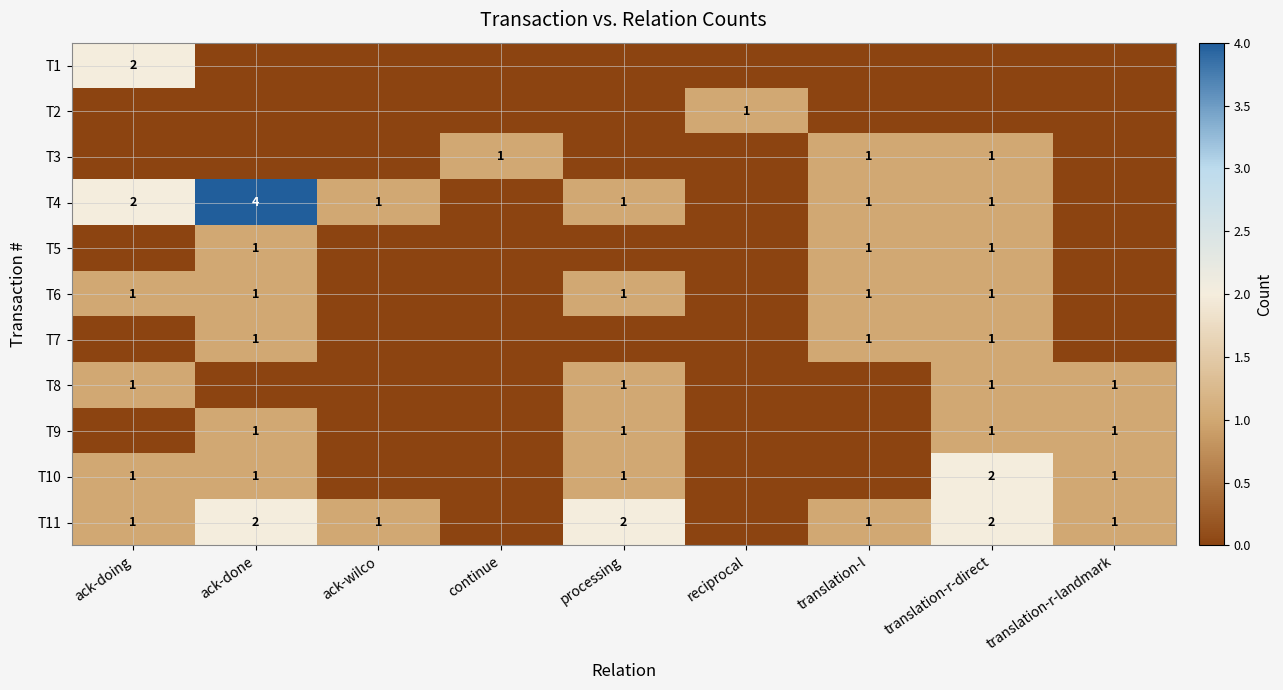

At how many categories does at least one series exceed 2?

1